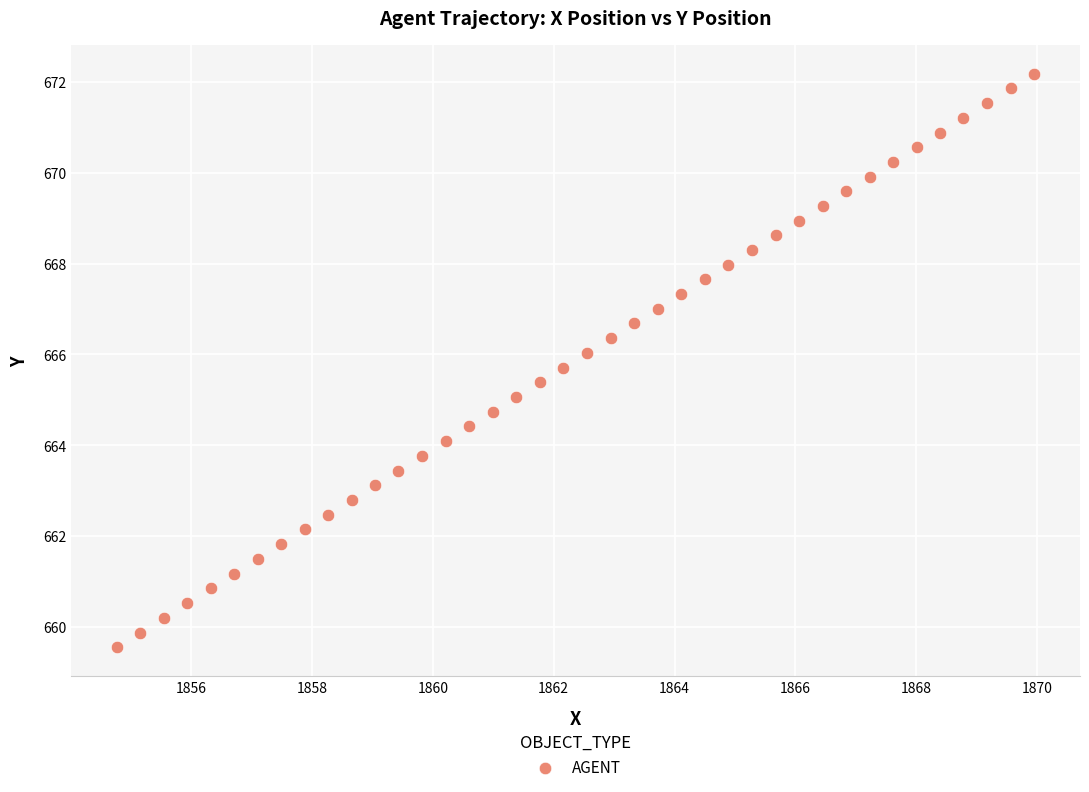

What is the range of X values (max minus min)?

15.2